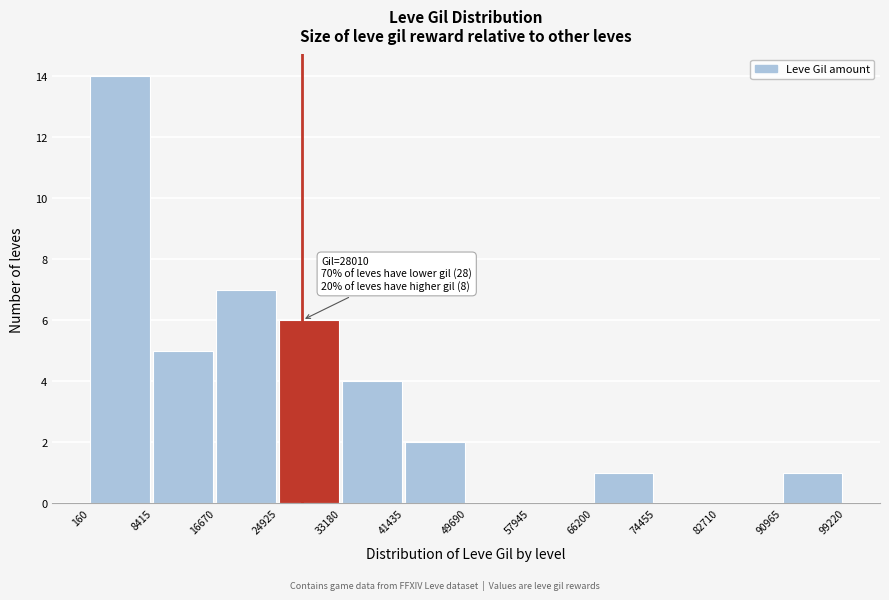

Over which range of the x-axis is the bar tallest?

160 to 8415